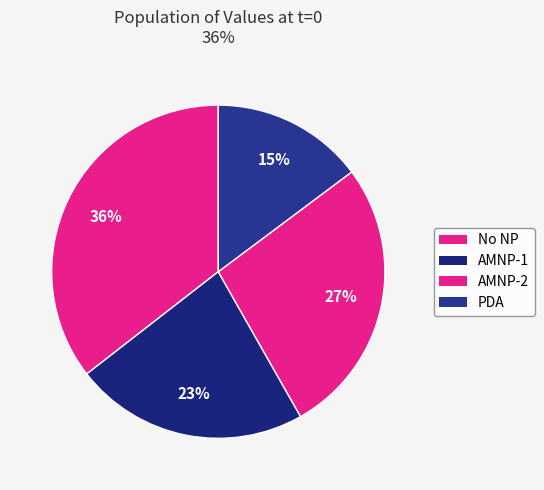

Which has a higher value, AMNP-1 or AMNP-2?

AMNP-2